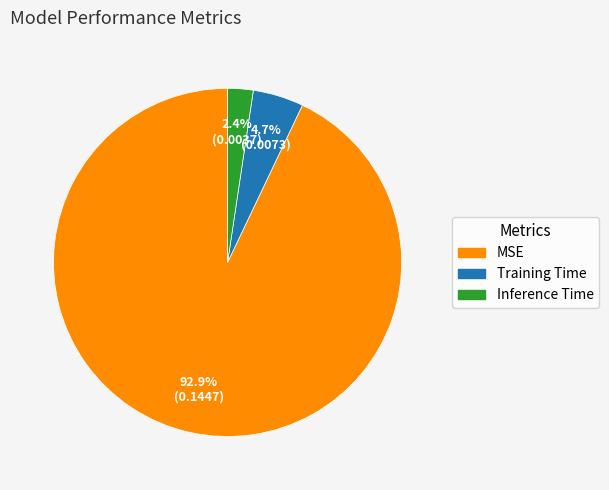

Which slice is the smallest?

Inference Time